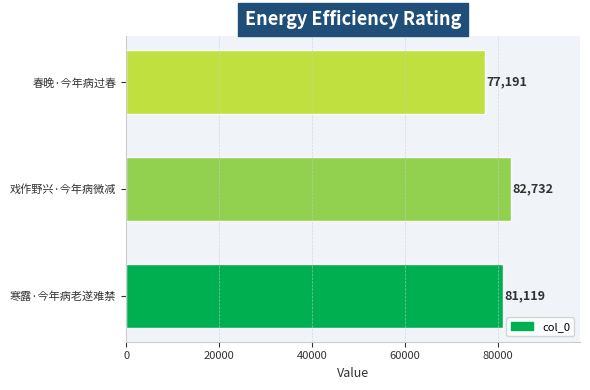

How many values are below 81119?

1